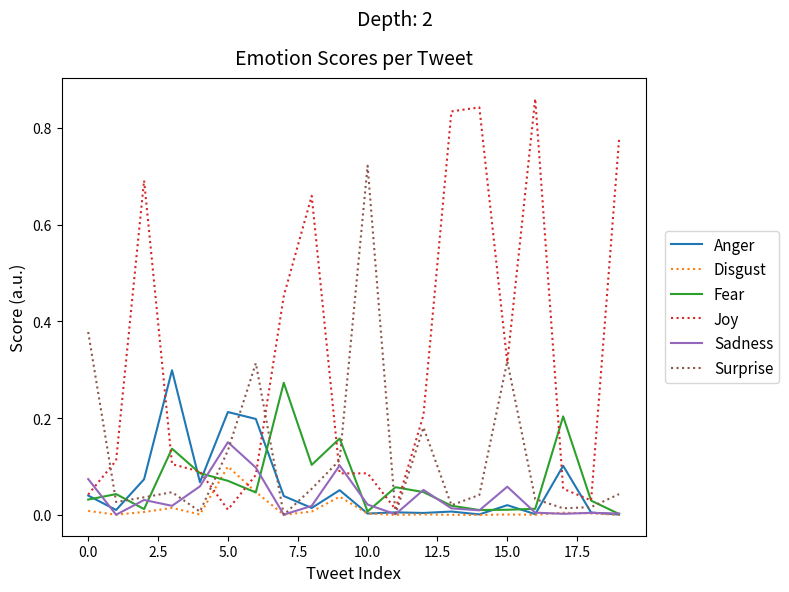

Which series has the largest total across all categories?

Joy